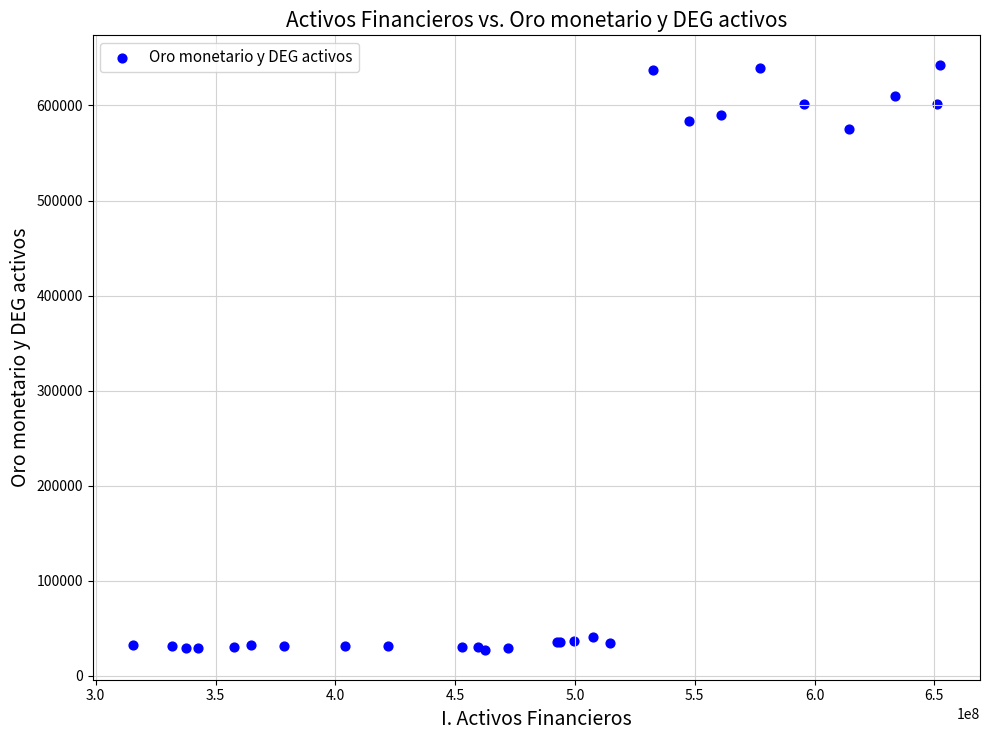

What Y value in the scatter plot is closest to 334808?

575392